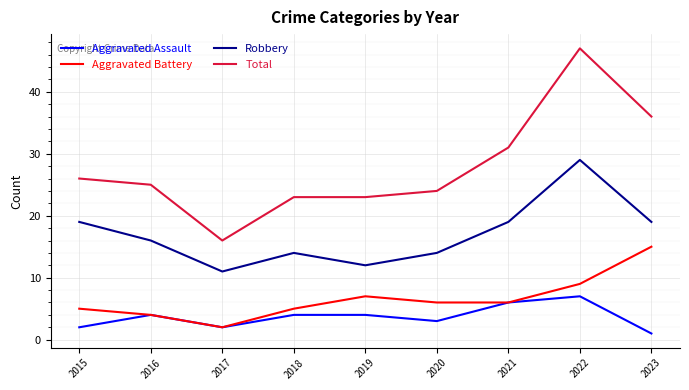

What is the maximum value shown in the chart?

47